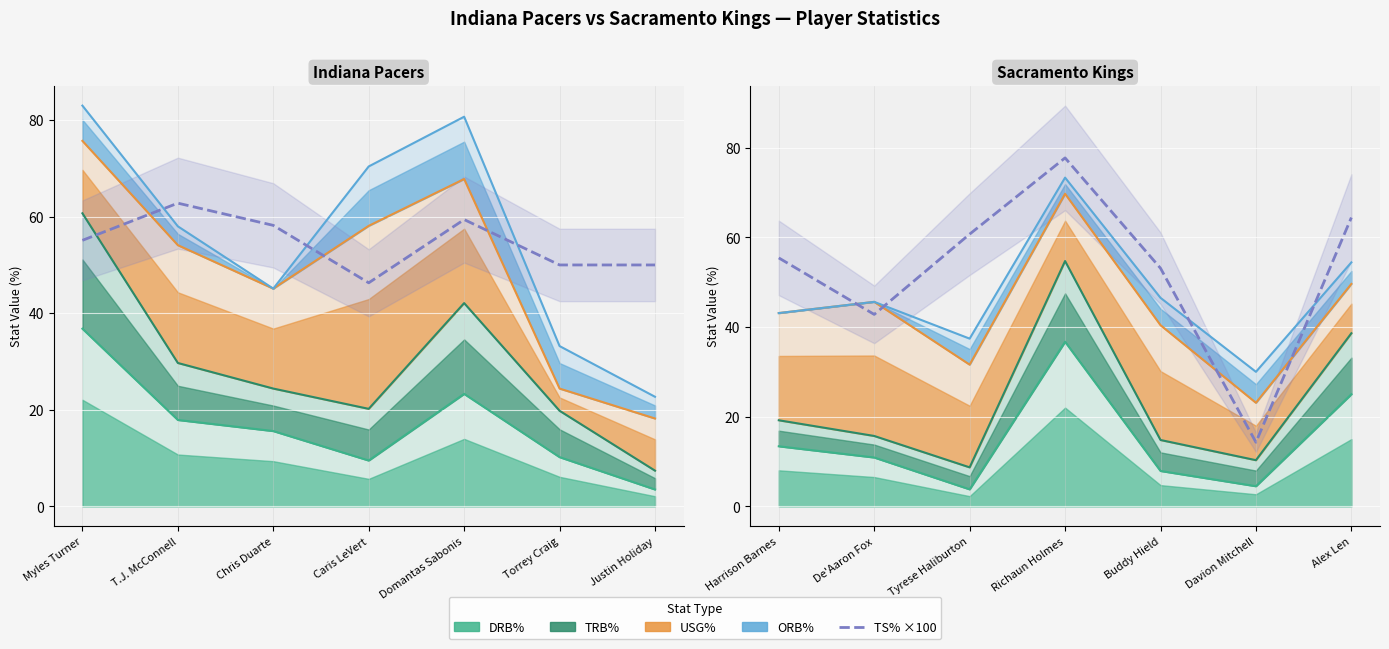

How many lines are shown in the chart?

5